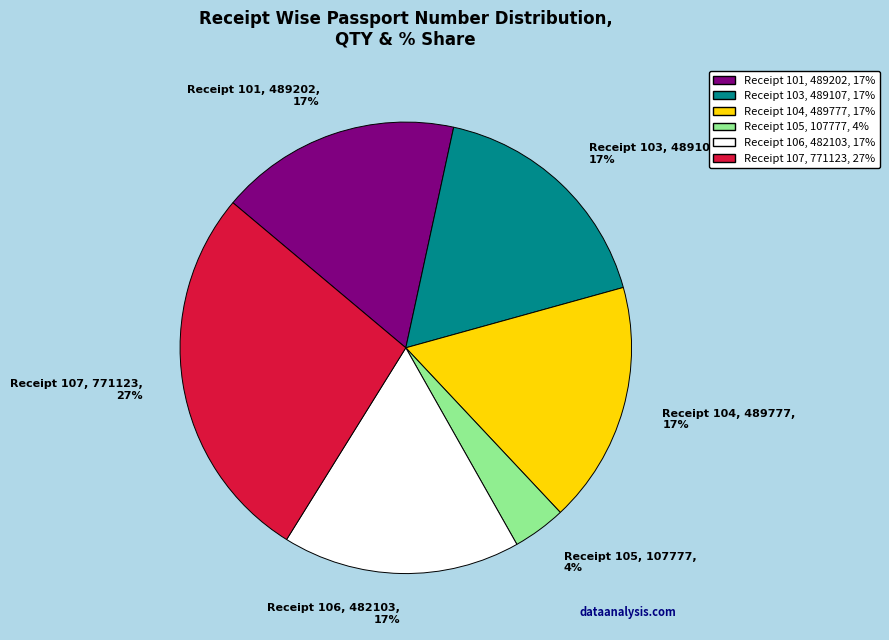

What is the ratio of the value at Receipt 101 to the value at Receipt 107?

0.6